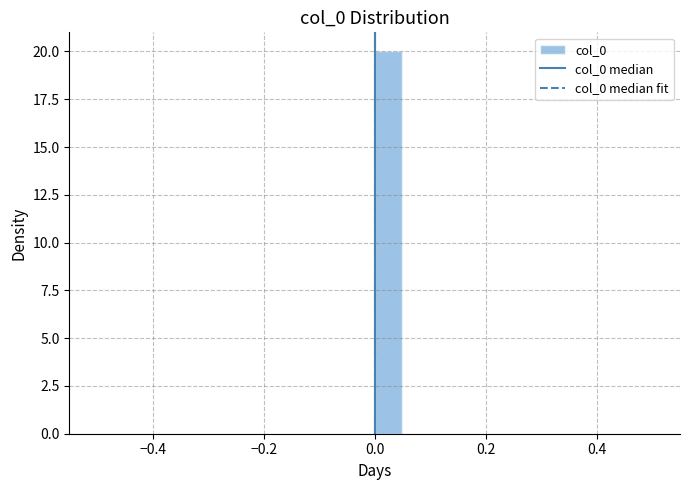

Read against the x-axis, roughly where is the centre of the tallest bar?

0.02